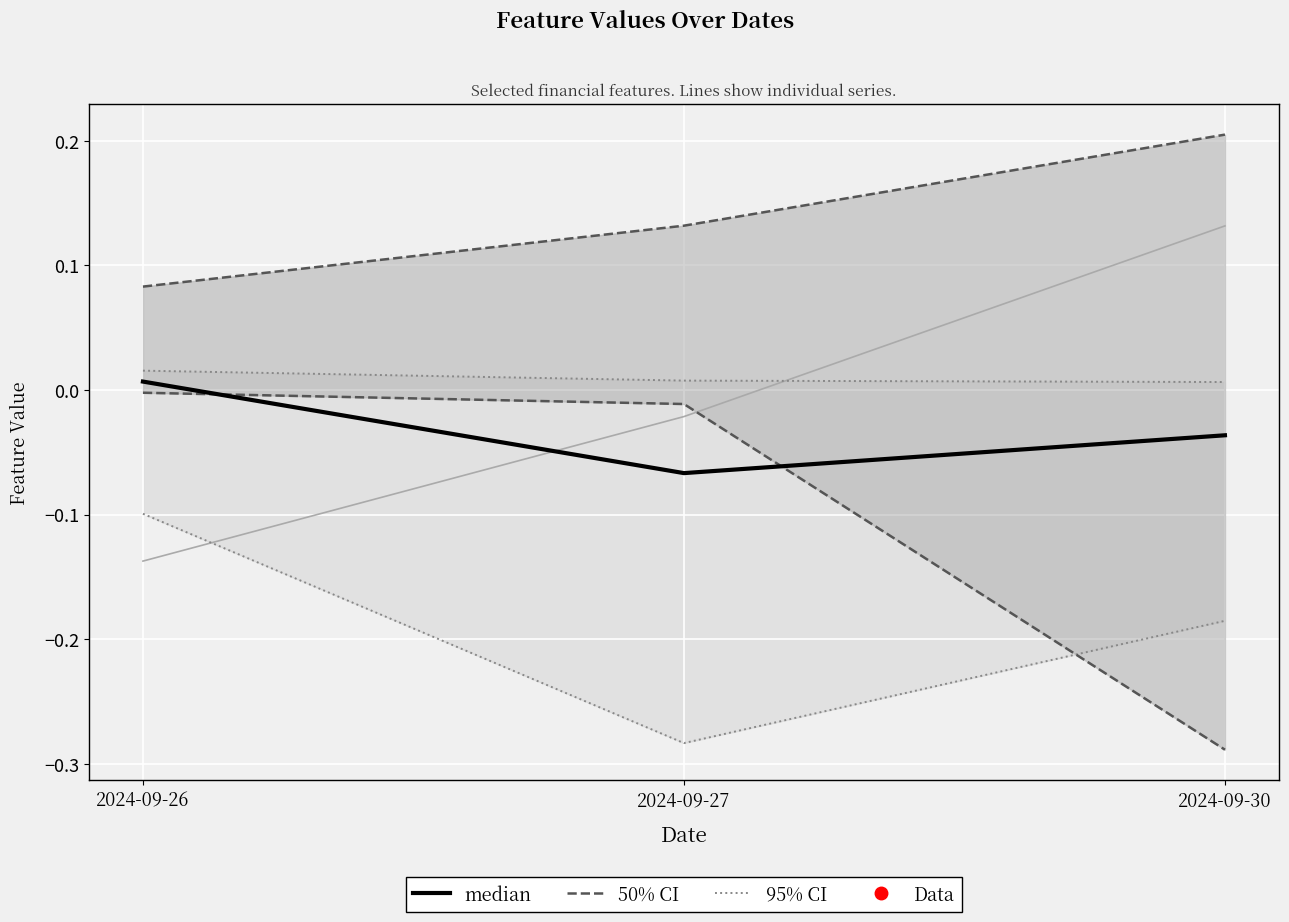

What value does the High20_ratio series have at 2024-09-27?

-0.1